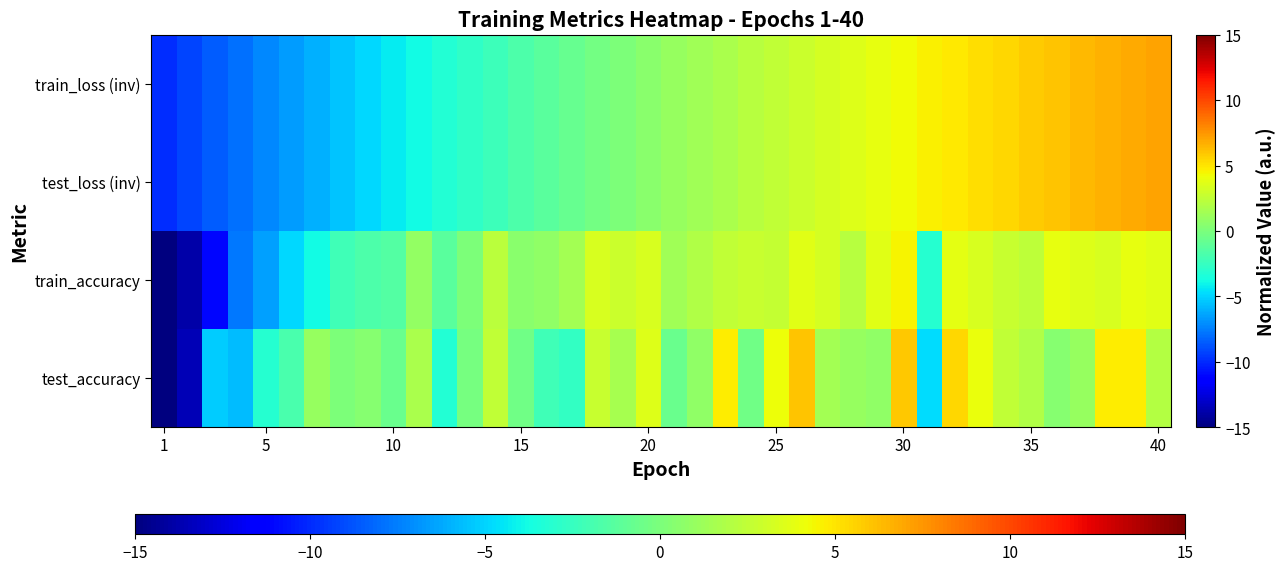

Which series has the largest total across all categories?

train_accuracy